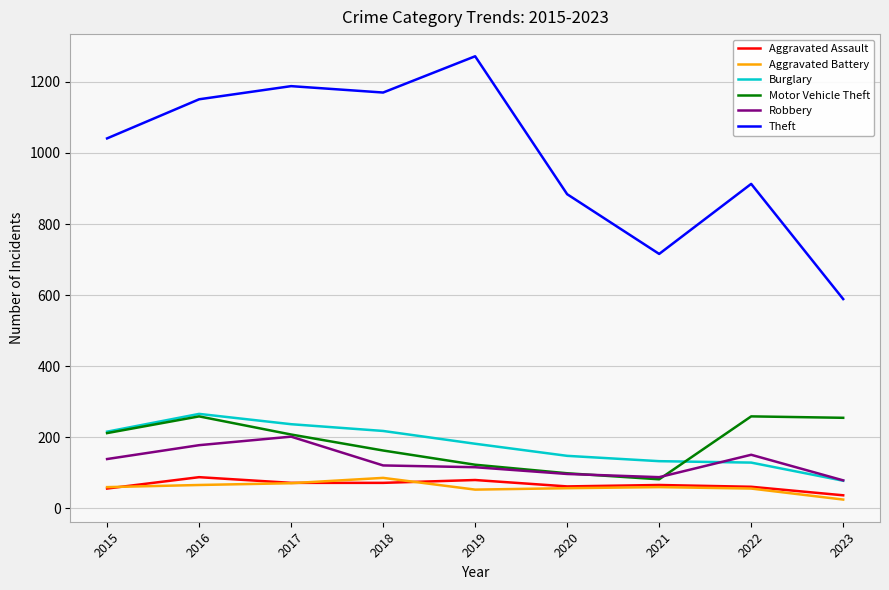

At which label is Burglary closest to 172?

2019